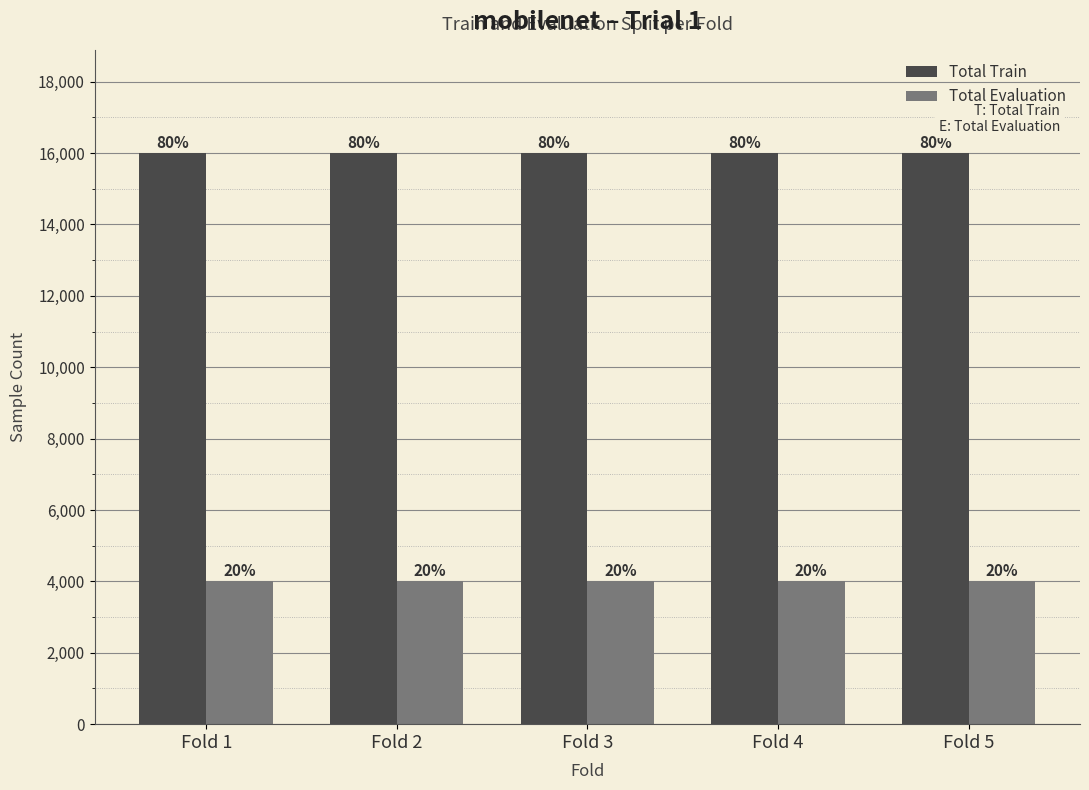

How many bars are there in each group?

2